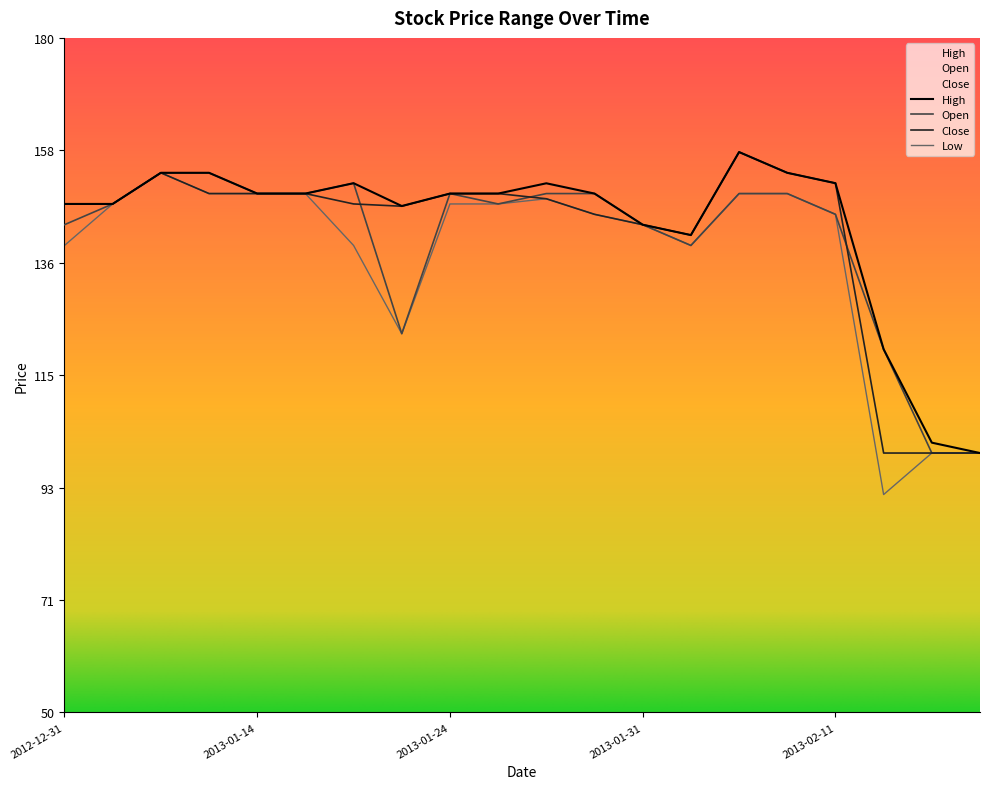

True or false: Close and High cross at least once.

False